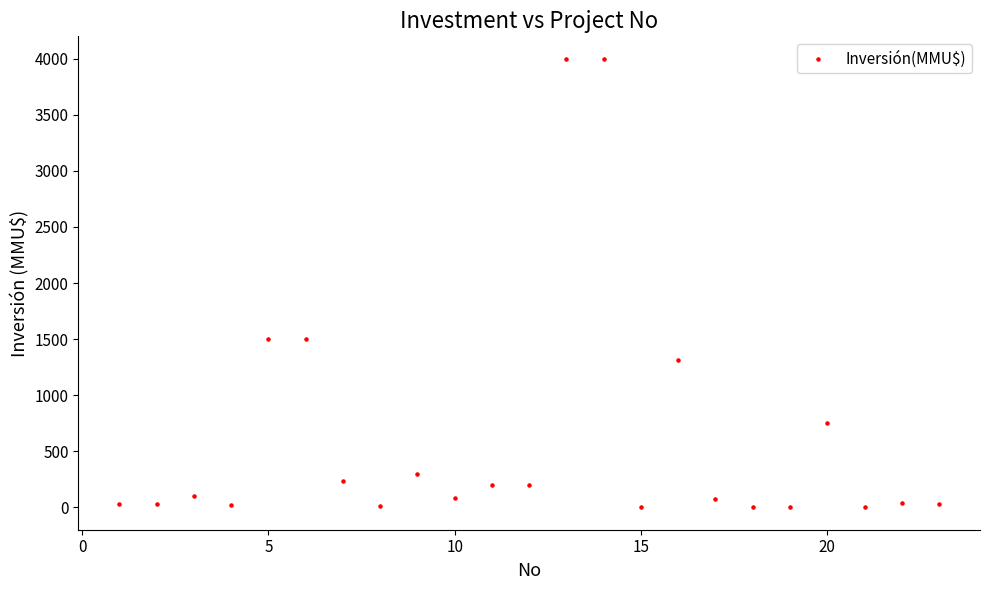

What is the range of X values (max minus min)?

22